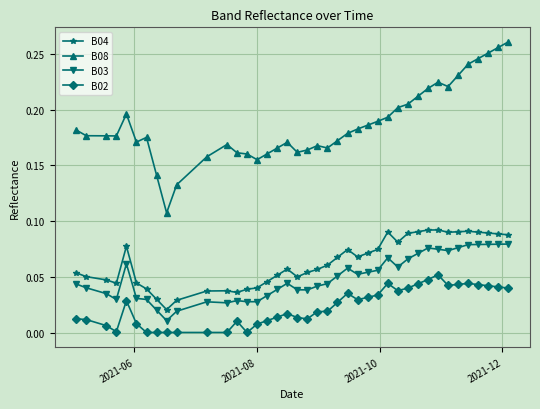

Which series has the widest spread of values?

B08